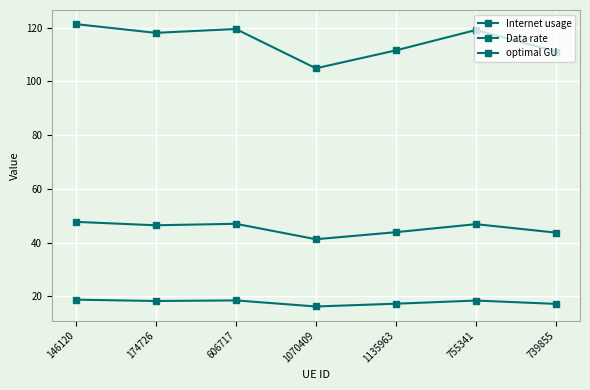

Is it true that Data rate equals 11.3 at 1135963?

False